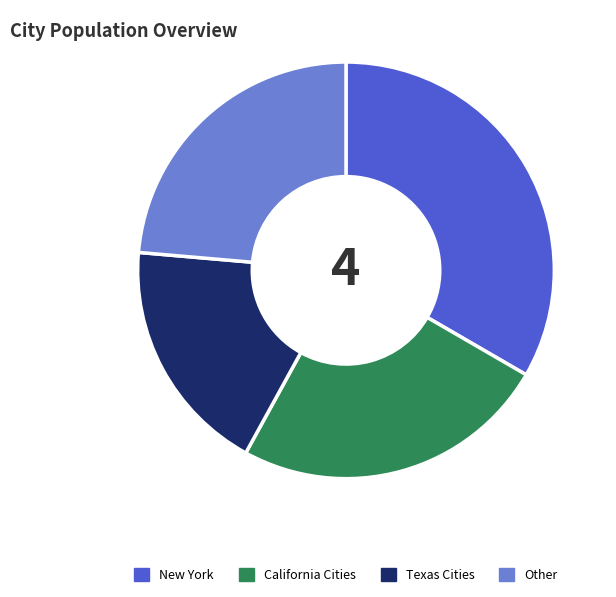

Is there a majority slice in this chart?

No